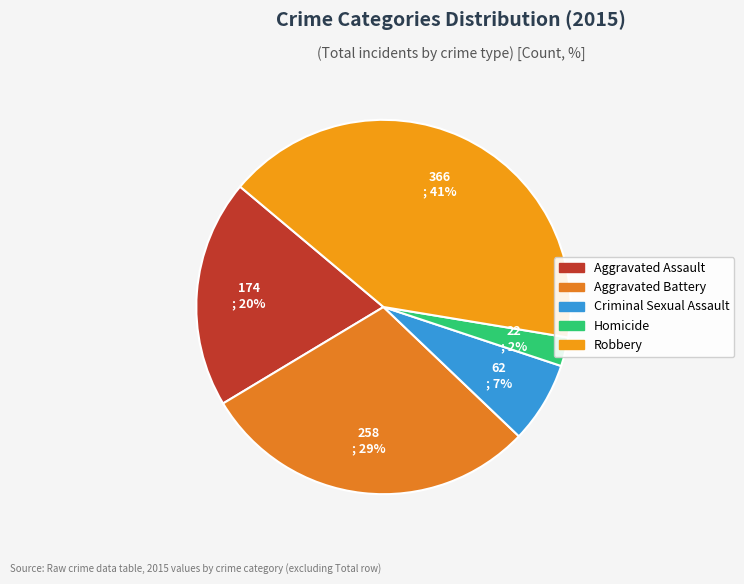

Is there a majority slice in this chart?

No